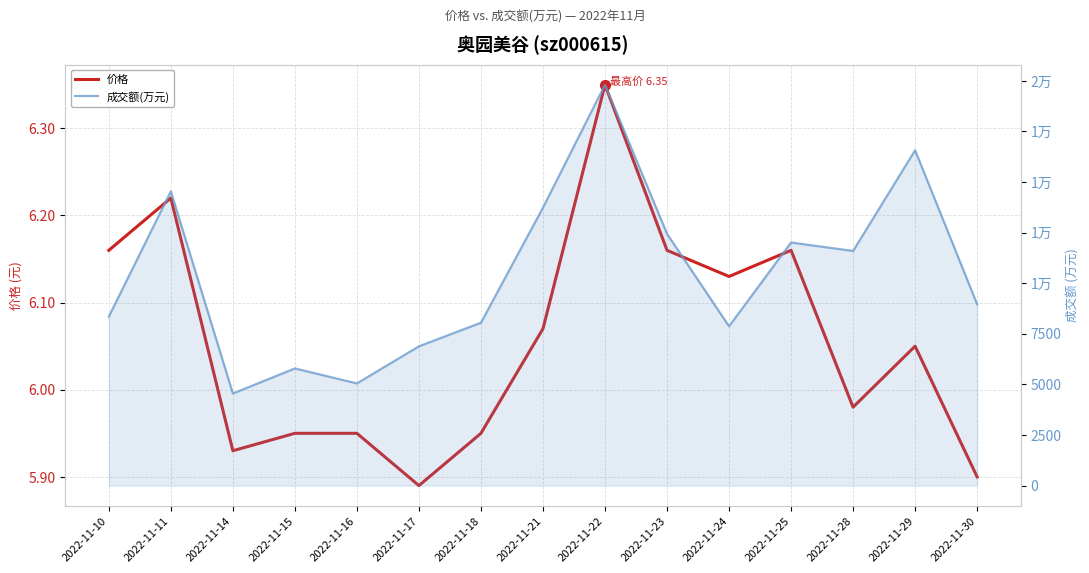

At how many categories does at least one series exceed 6228?

12